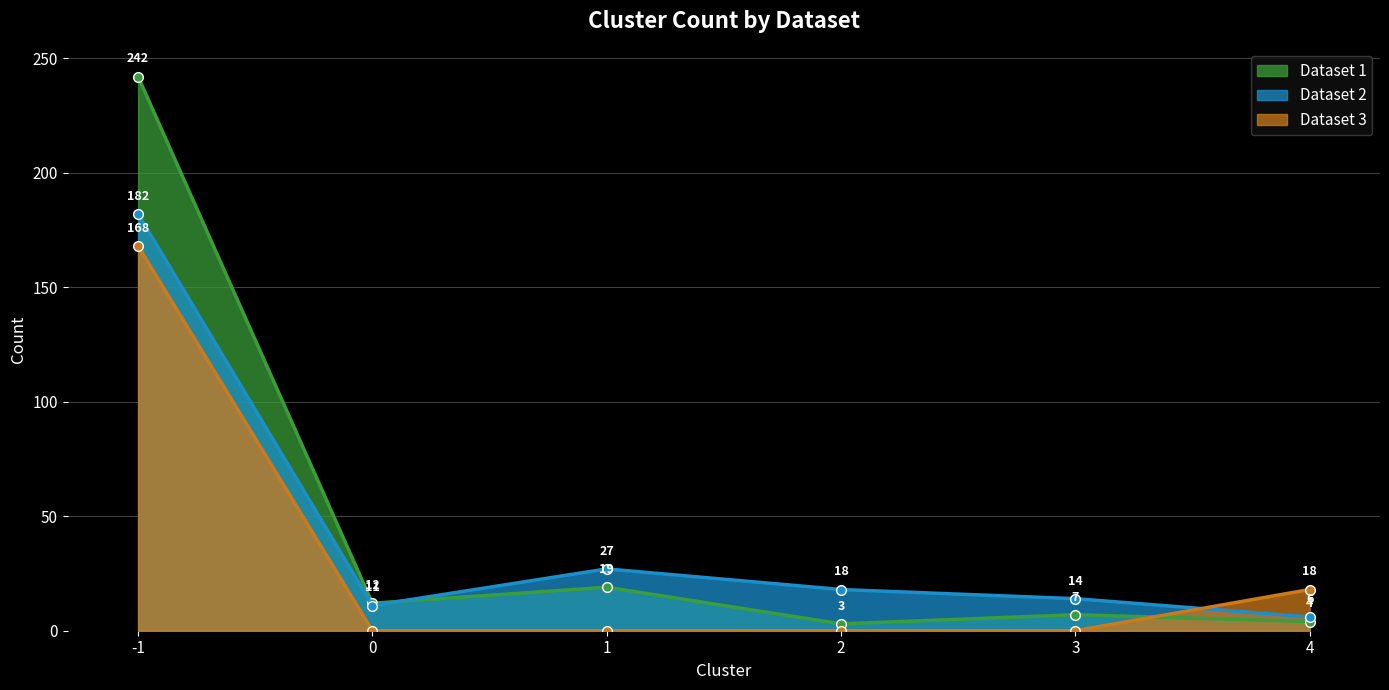

Which has a higher value, 0 or 1?

1